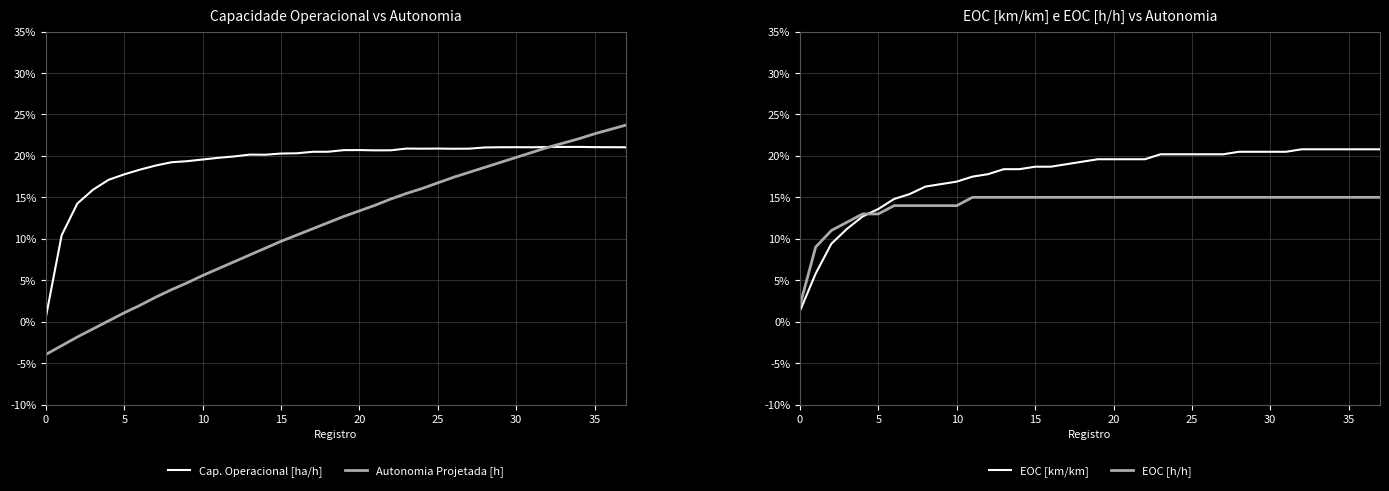

What is the sum of all Cap. Operacional [ha/h] values?

730.8